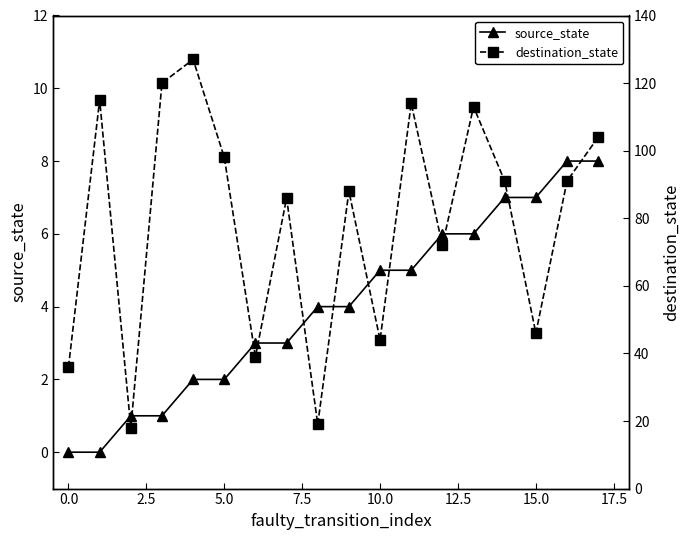

What is the greatest value displayed?

127